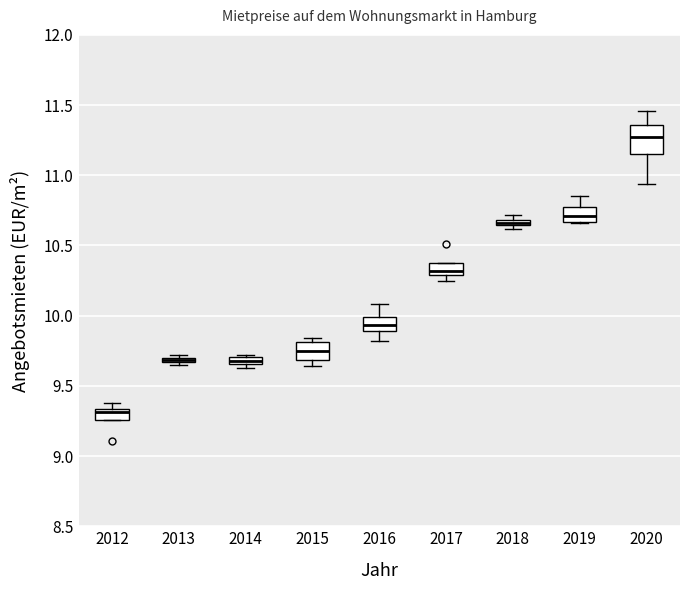

Where is the lower edge of the box at x = 2014 on the y-axis? The values are not printed on the chart, so give them approximately, as read against the axis.

9.65